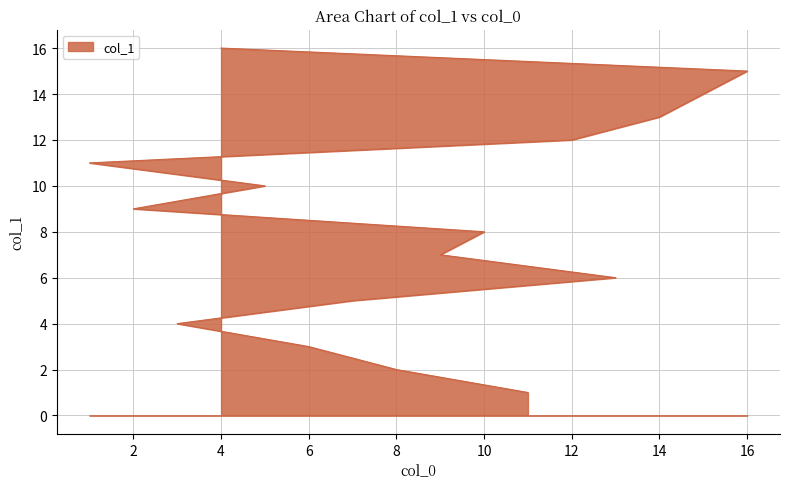

Rank the categories by value from lowest to highest.

11, 8, 6, 3, 7, 13, 9, 10, 2, 5, 1, 12, 14, 15, 16, 4